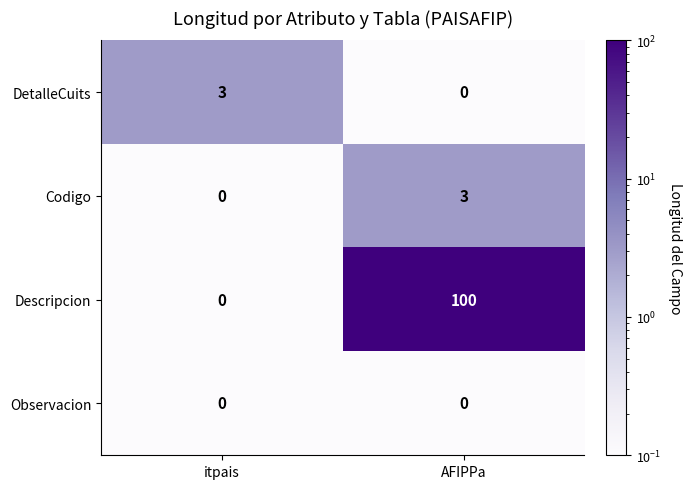

What is the maximum value shown in the chart?

100